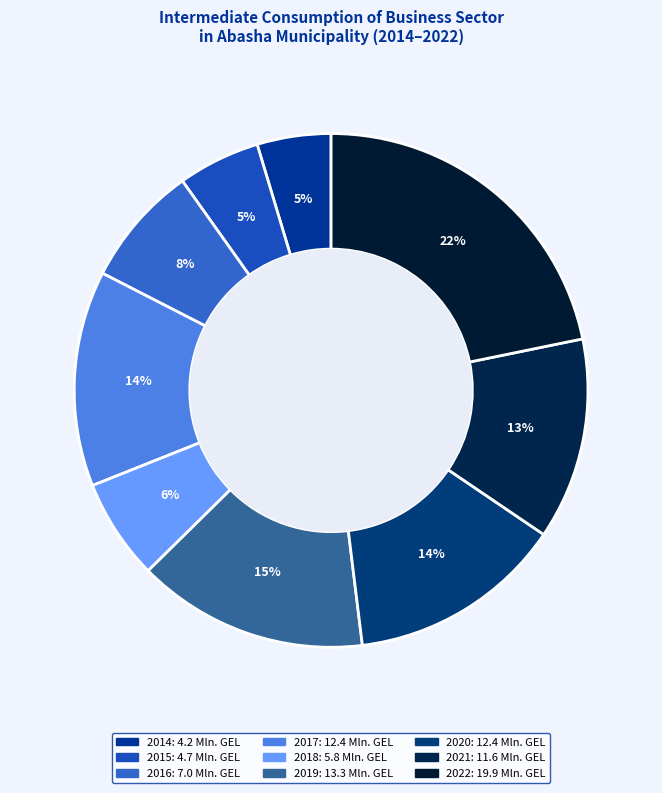

Is it true that 2016 is 15% of the pie?

False